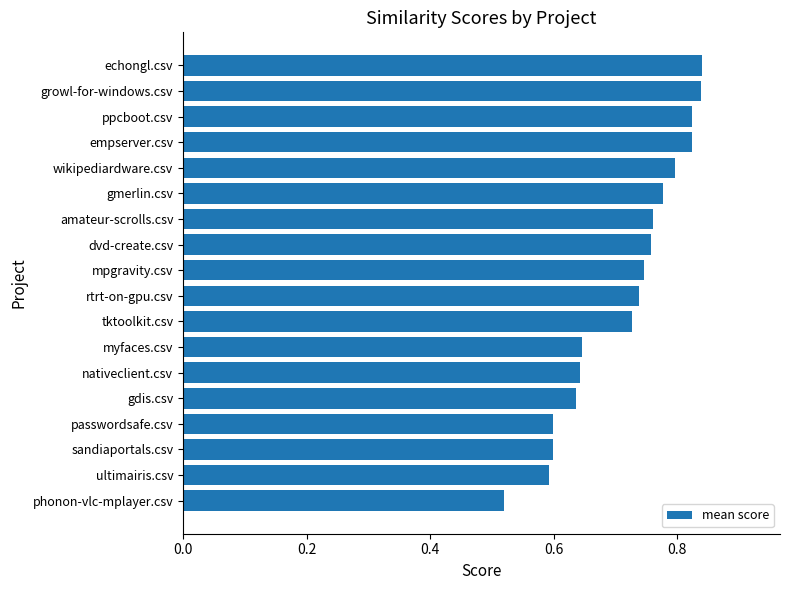

What is the label of the 10th bar from the top?

rtrt-on-gpu.csv